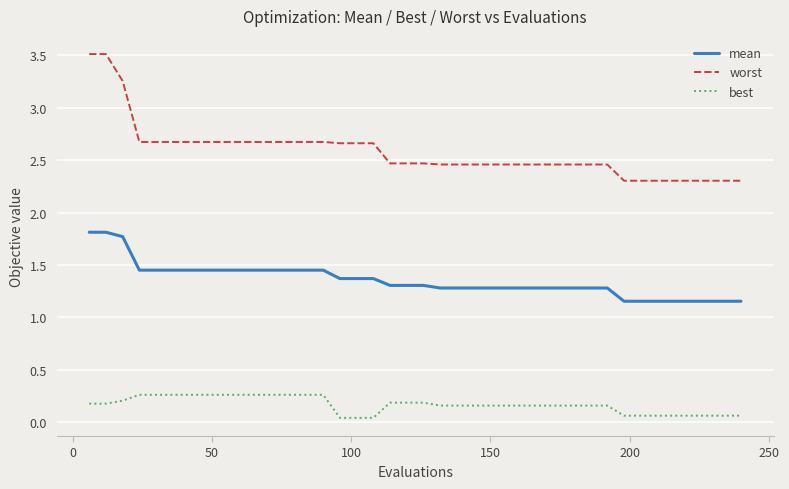

True or false: mean and worst cross at least once.

False